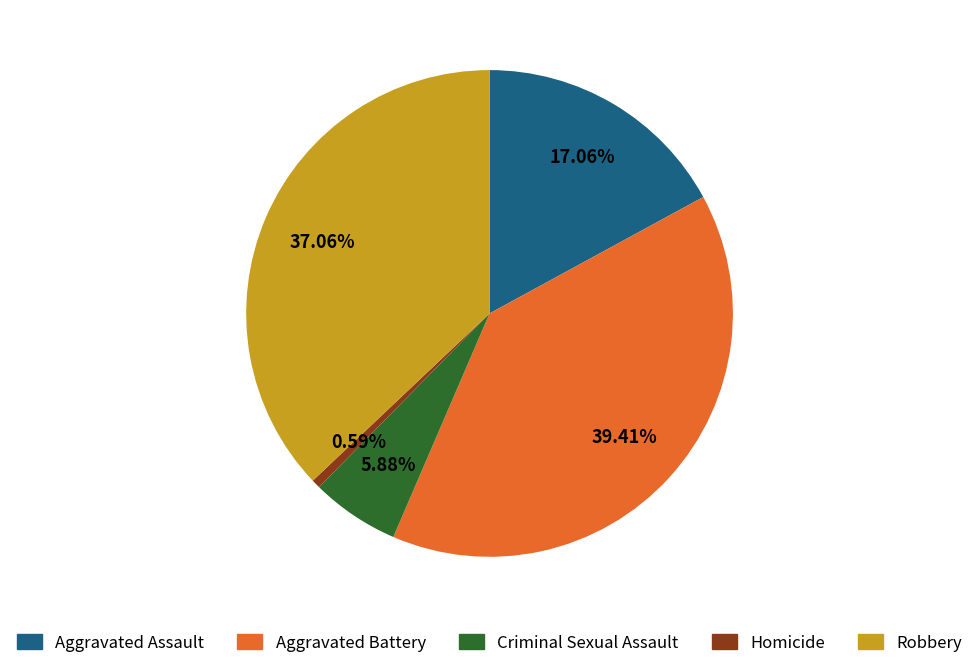

To the nearest percent, what is the average slice percentage?

20%